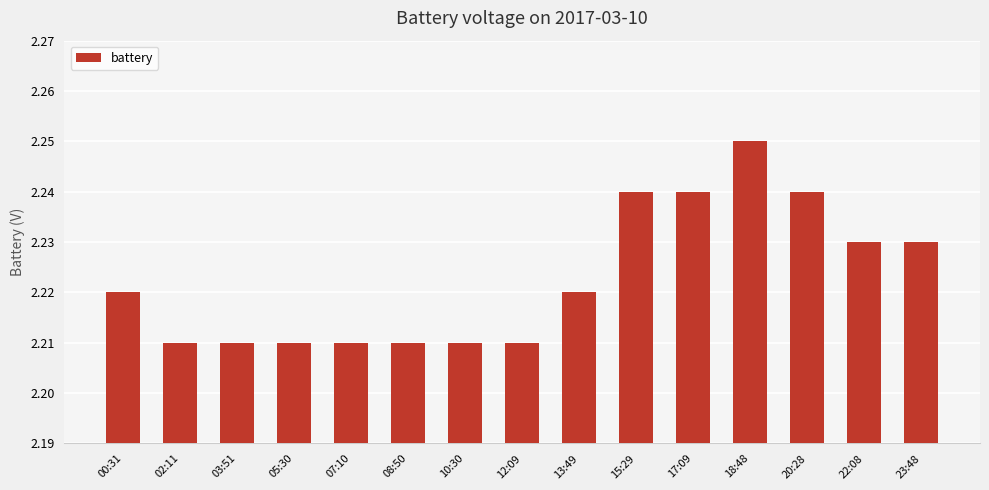

True or false: the data shows 1.3 at 23:48.

False